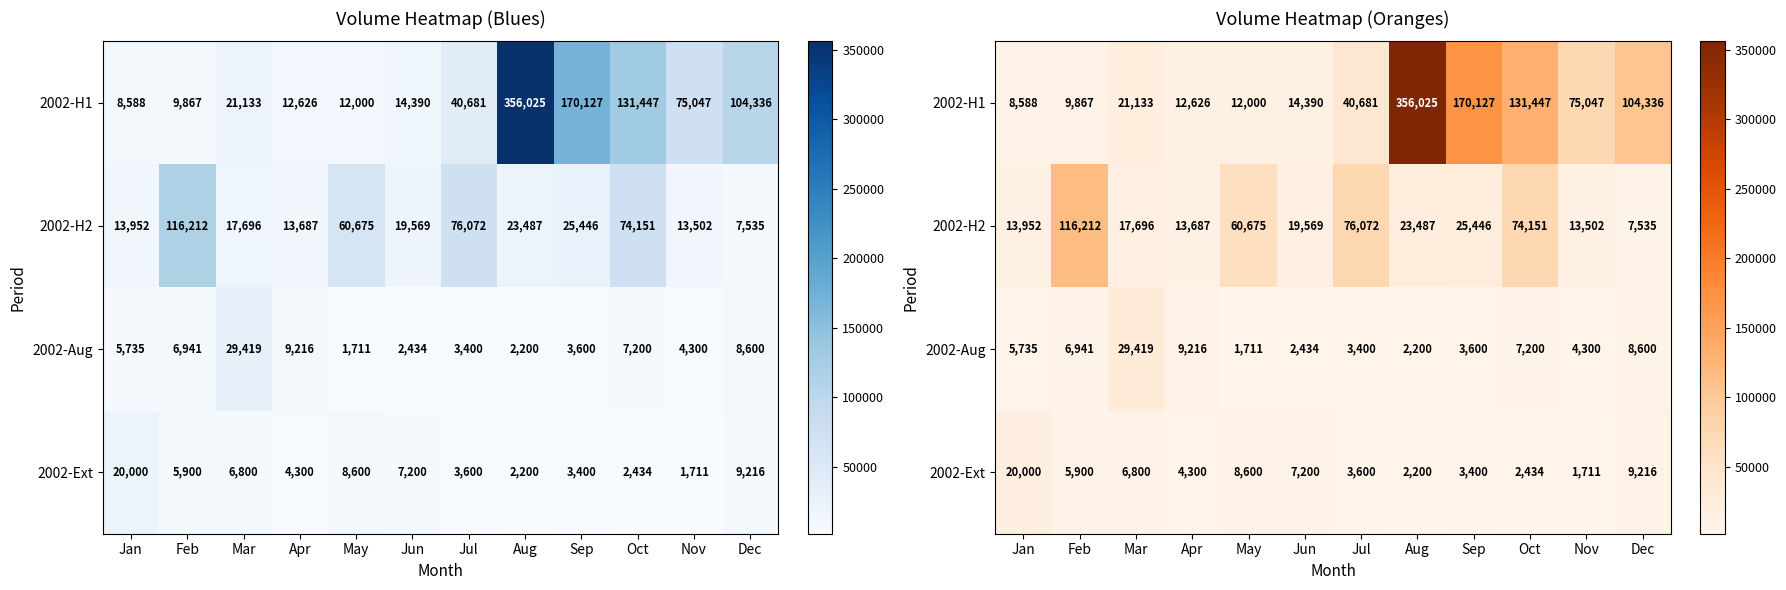

What is the greatest value displayed?

356025